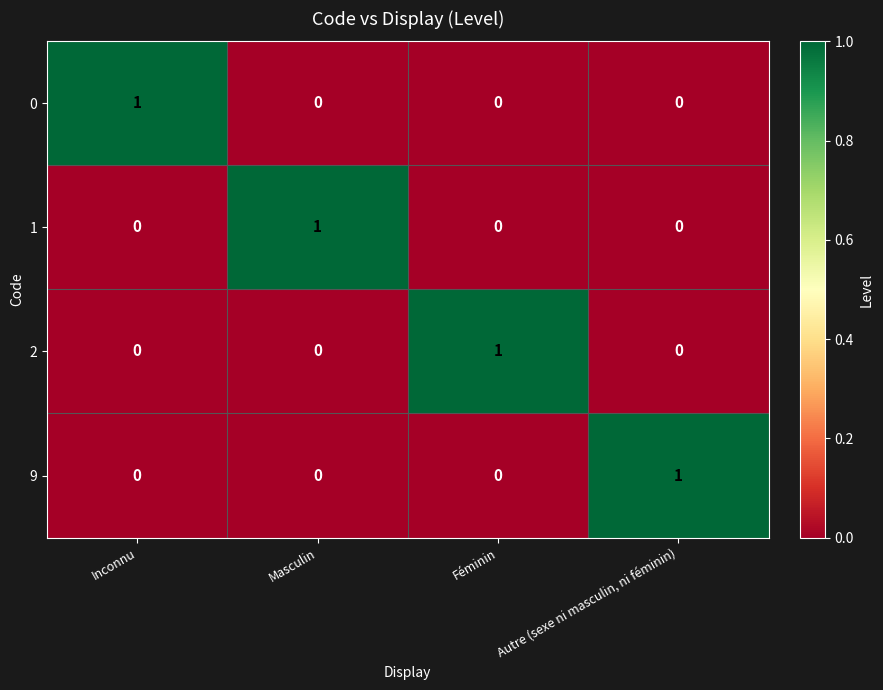

At how many categories does at least one series exceed 0?

4